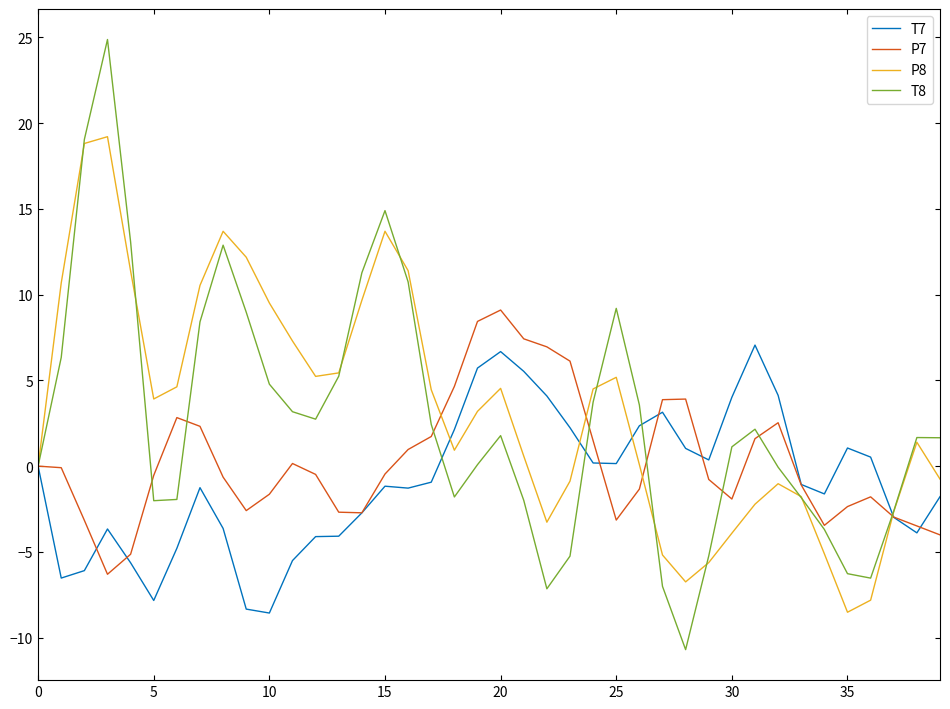

Which series has the largest range (max minus min)?

T8